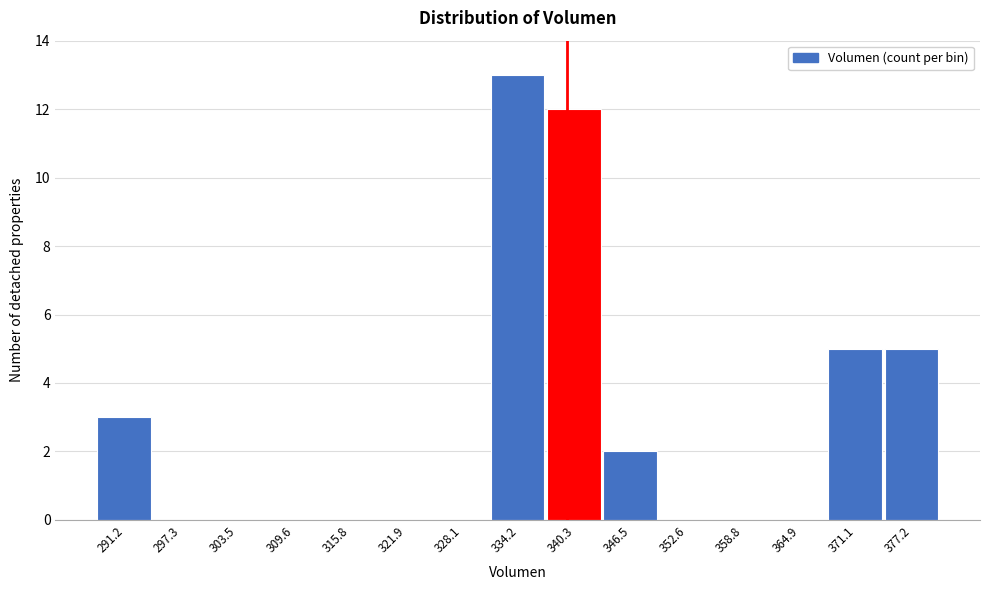

Reading left to right, transcribe this chart: for each bar, give the range it covers on the x-axis and its height. Neither the bar edges nor the heights are printed on the chart, so give them approximately, as read against the axes.

288 to 294: 3
294 to 300: 0
300 to 307: 0
307 to 313: 0
313 to 319: 0
319 to 325: 0
325 to 331: 0
331 to 337: 13
337 to 343: 12
343 to 350: 2
350 to 356: 0
356 to 362: 0
362 to 368: 0
368 to 374: 5
374 to 380: 5